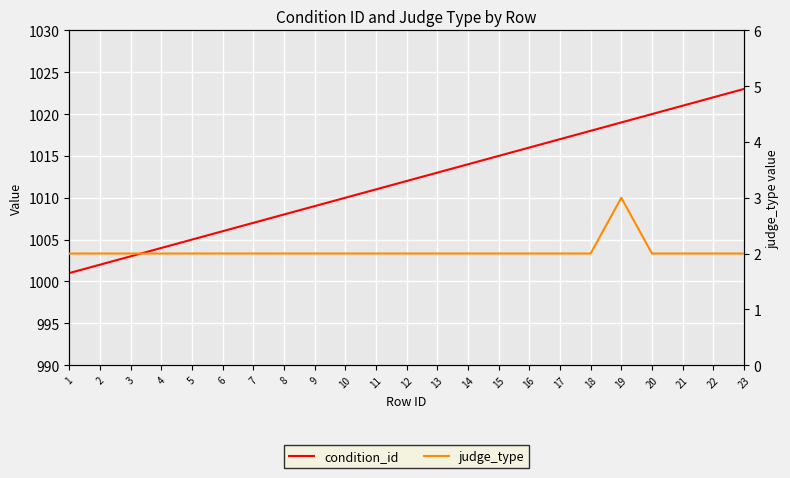

Which series has the largest range (max minus min)?

condition_id